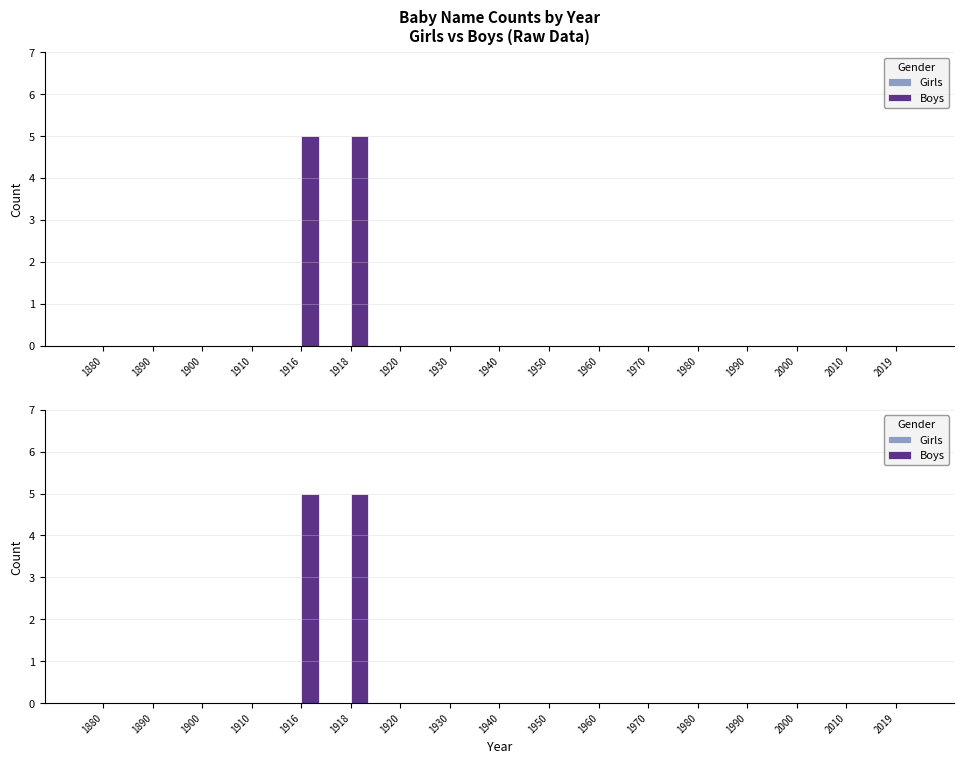

Between 2010 and 1900, which is larger?

2010